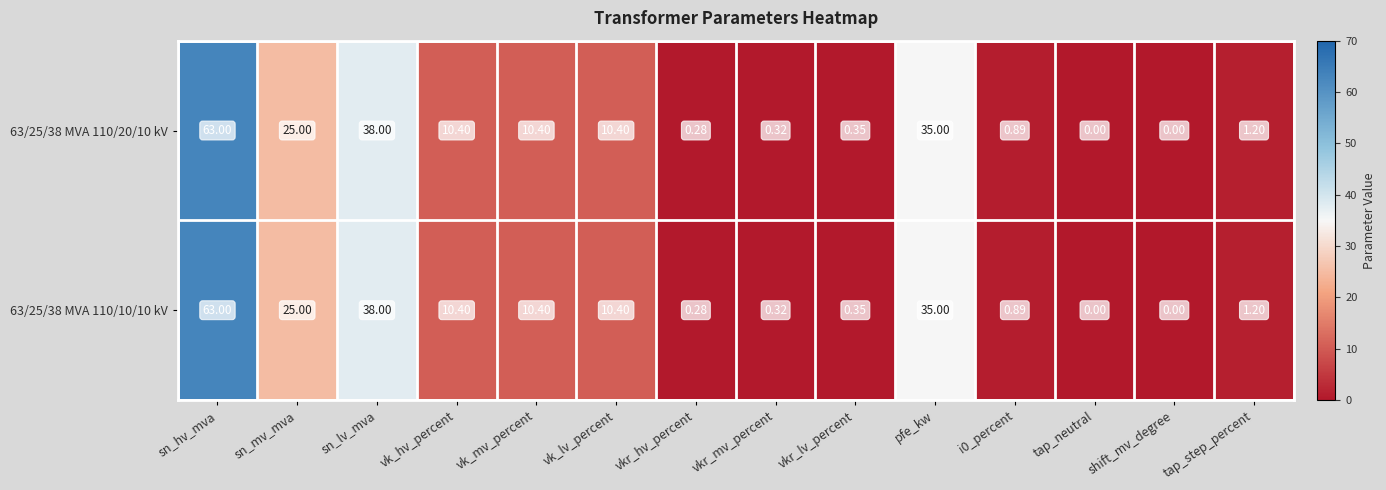

Which label corresponds to the largest value in the chart?

sn_hv_mva